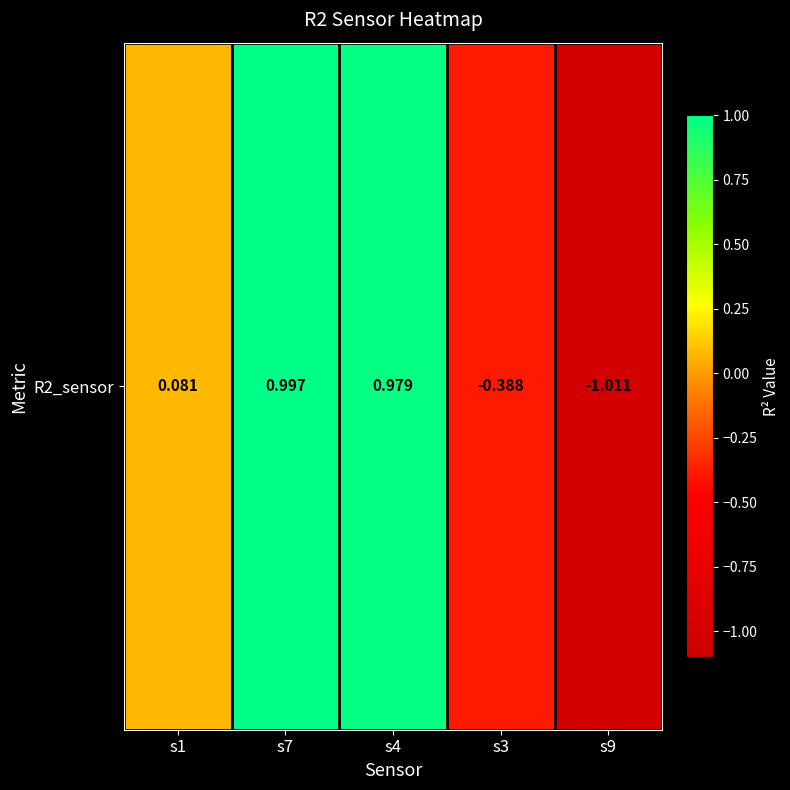

What is the change in value from s3 to s9?

-0.6